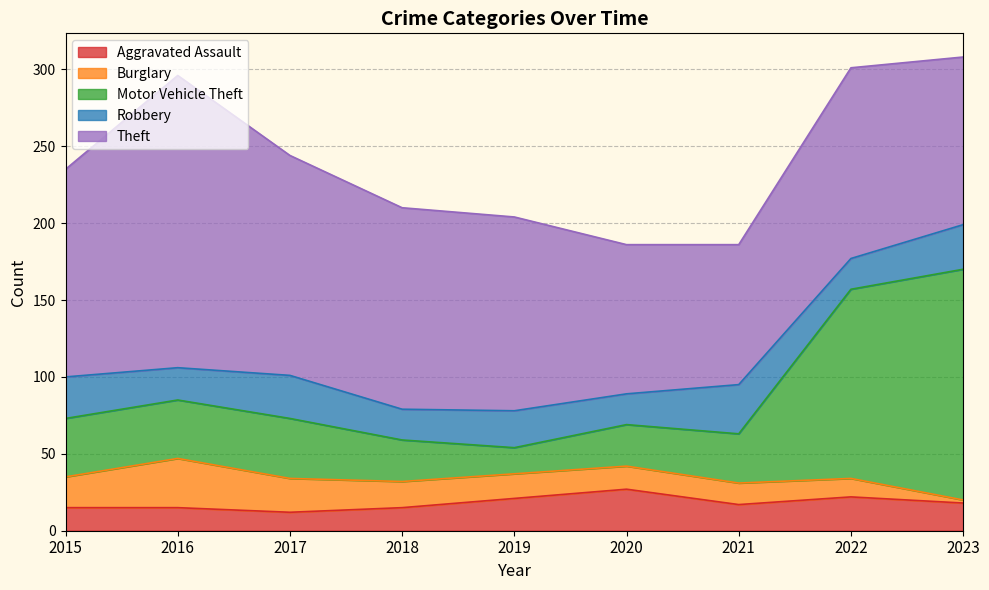

List the series in order of their peak value, highest first.

Theft, Motor Vehicle Theft, Burglary, Robbery, Aggravated Assault